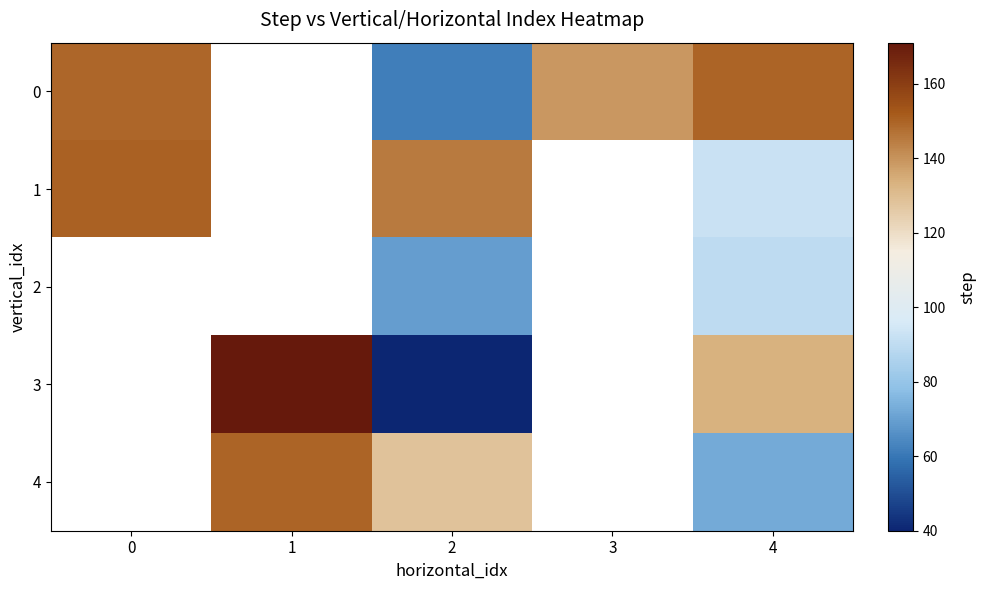

How many series are shown in this chart?

5